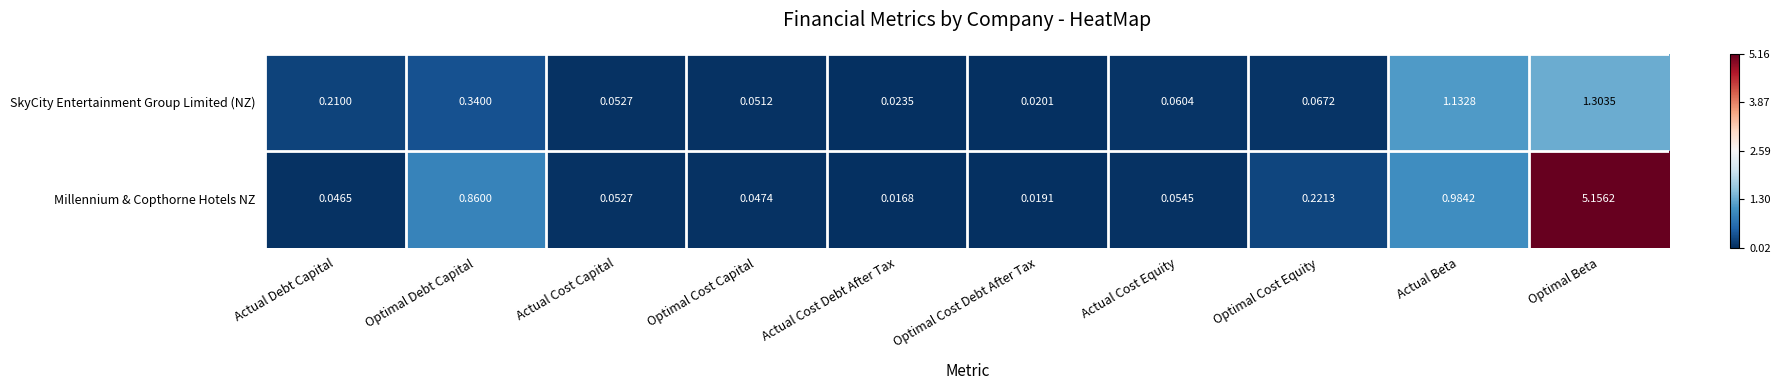

At which category does the chart reach its minimum across all series?

Actual Cost Debt After Tax